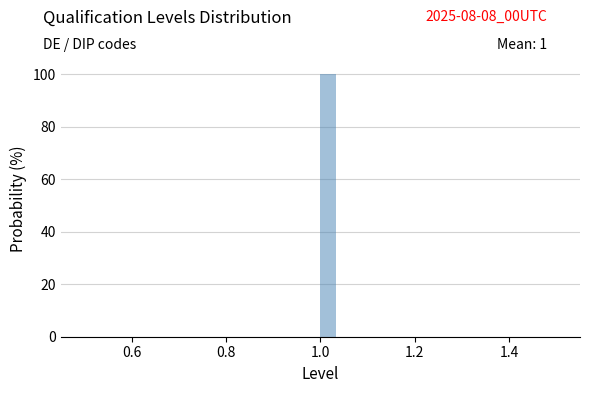

Read against the x-axis, roughly where is the centre of the tallest bar?

1.02